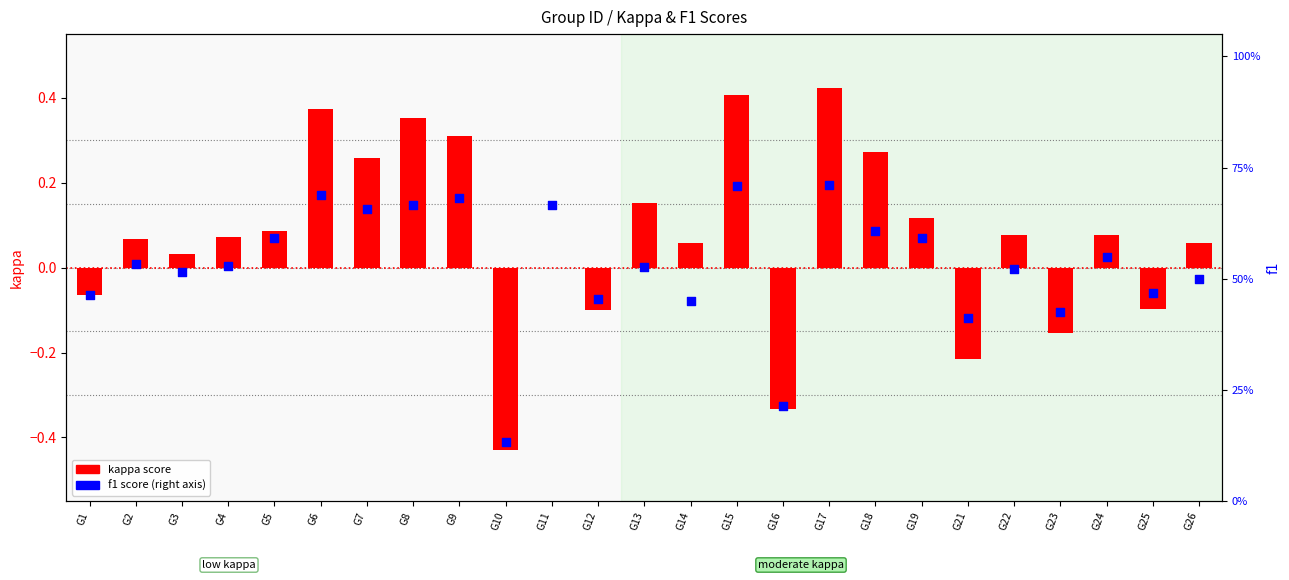

Is the value of f1 score at G1 greater than the value of kappa score at G3?

Yes